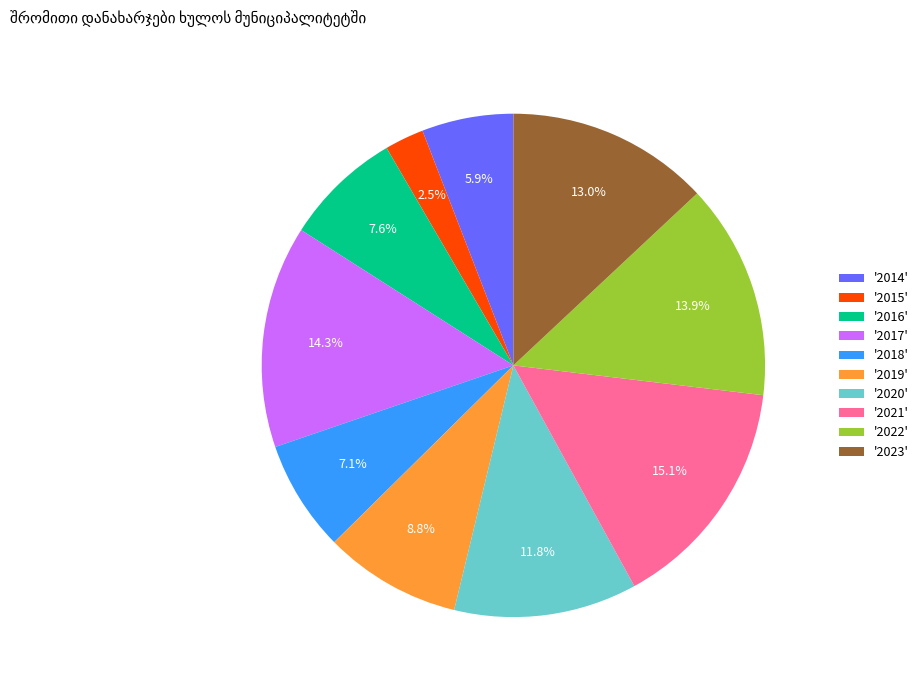

How many segments does this pie chart have?

10